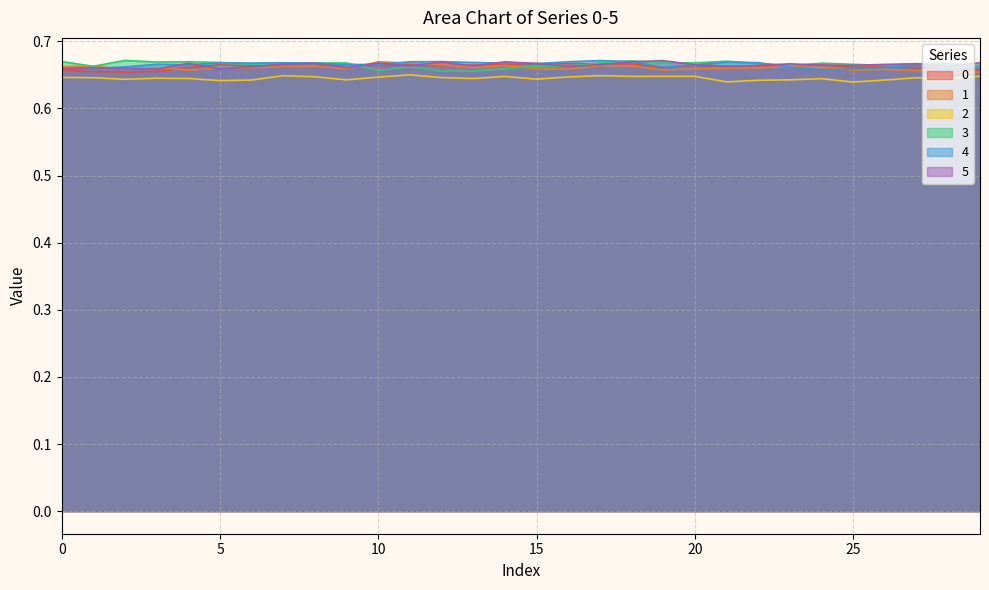

Rank the series by their maximum value, from lowest to highest.

2, 0, 1, 5, 4, 3